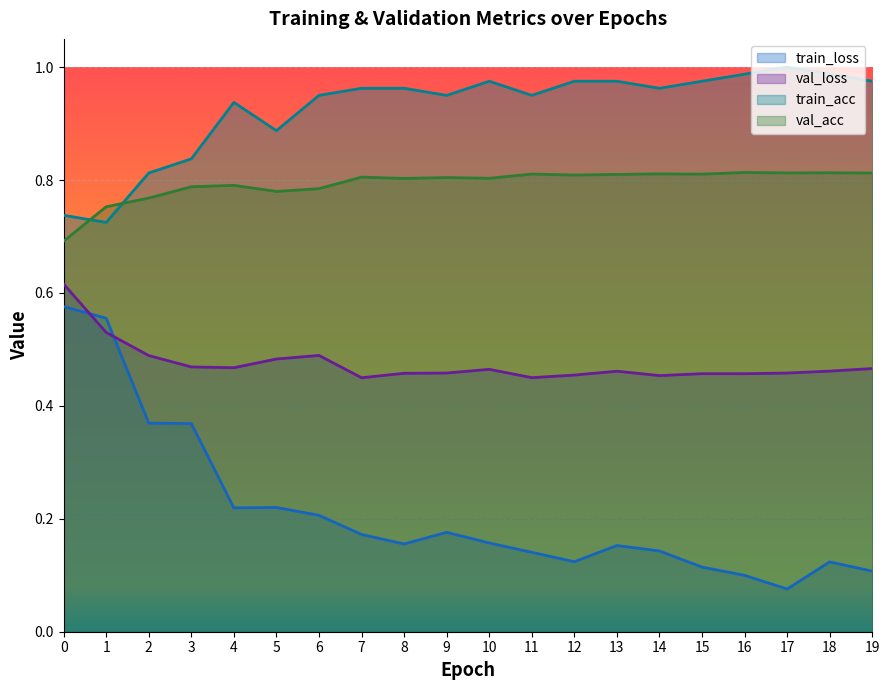

How many val_loss values are between 0 and 1?

20